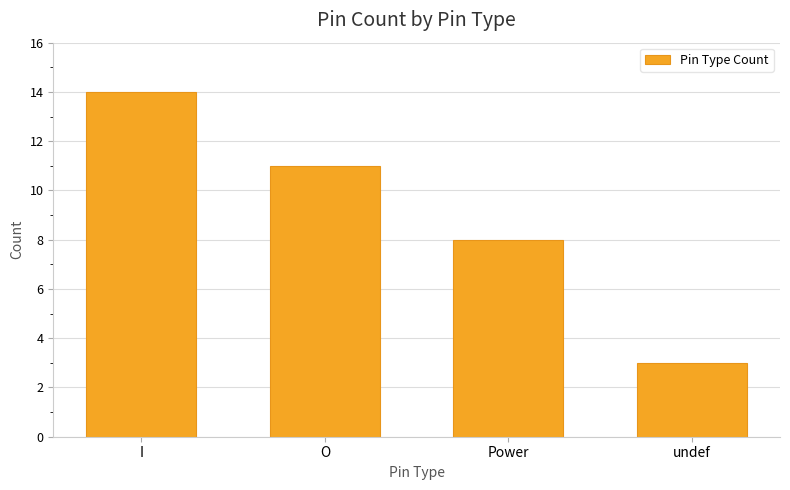

What is the difference between the values at I and Power?

6